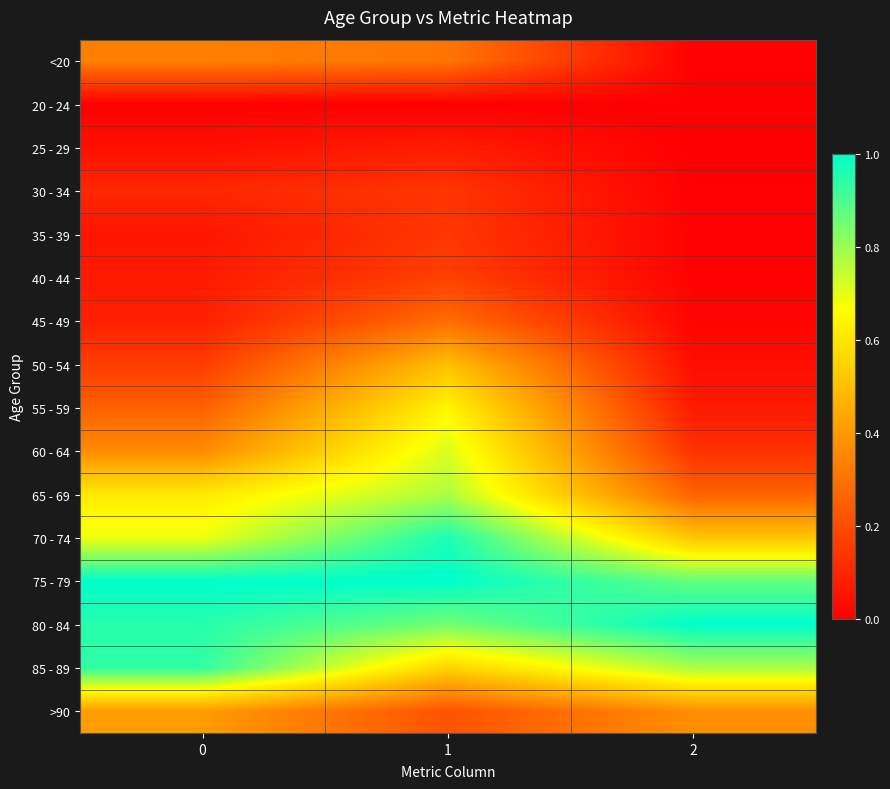

What is the difference between the highest and lowest values at 1?

1.0